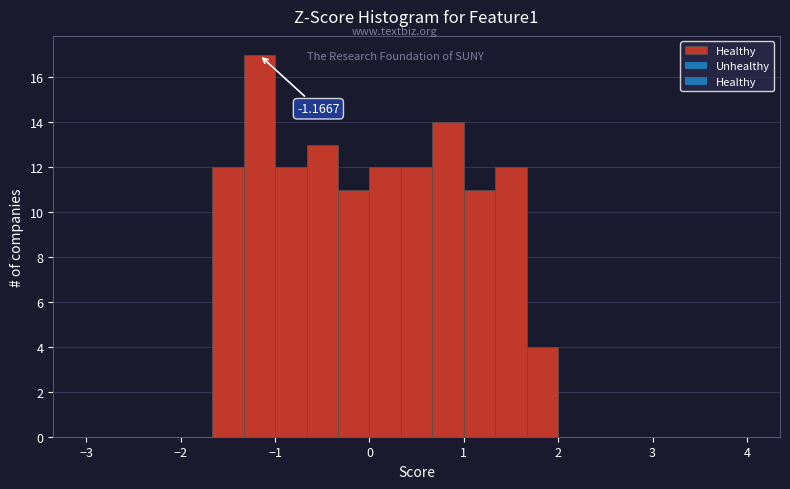

Read against the x-axis, roughly where is the centre of the tallest bar?

-1.2